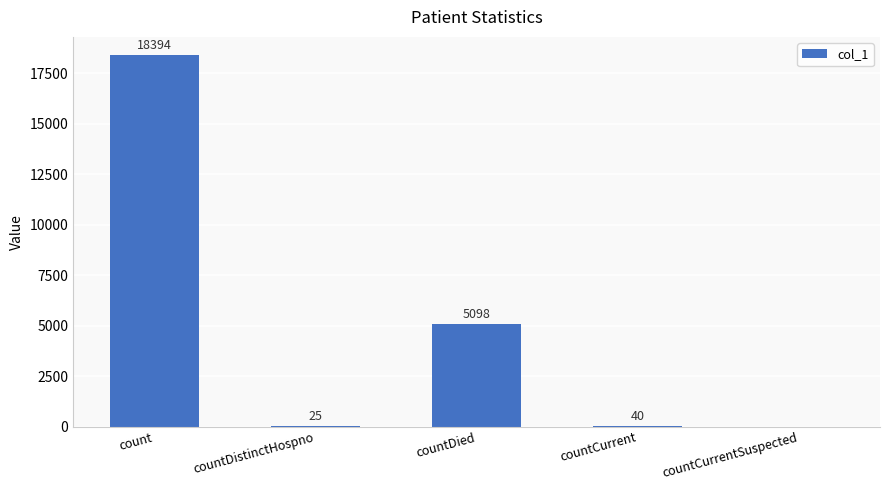

Reading left to right, extract all data points from this chart.

count=18394	countDistinctHospno=25	countDied=5098	countCurrent=40	countCurrentSuspected=0